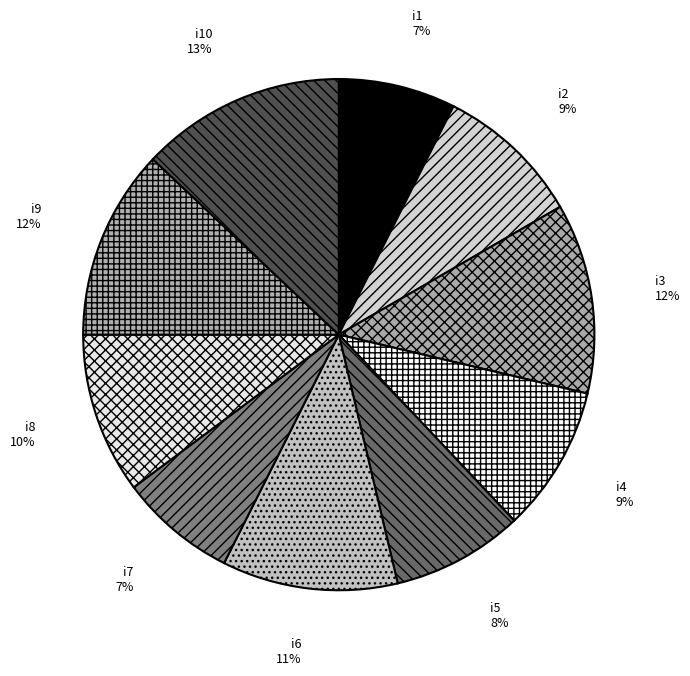

Combined, do i1 and i6 account for over 50%?

No